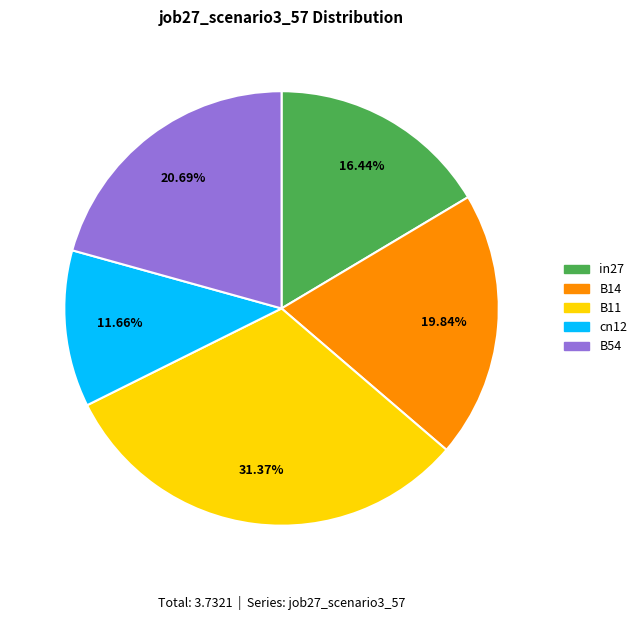

Which category has the biggest portion of the pie?

B11